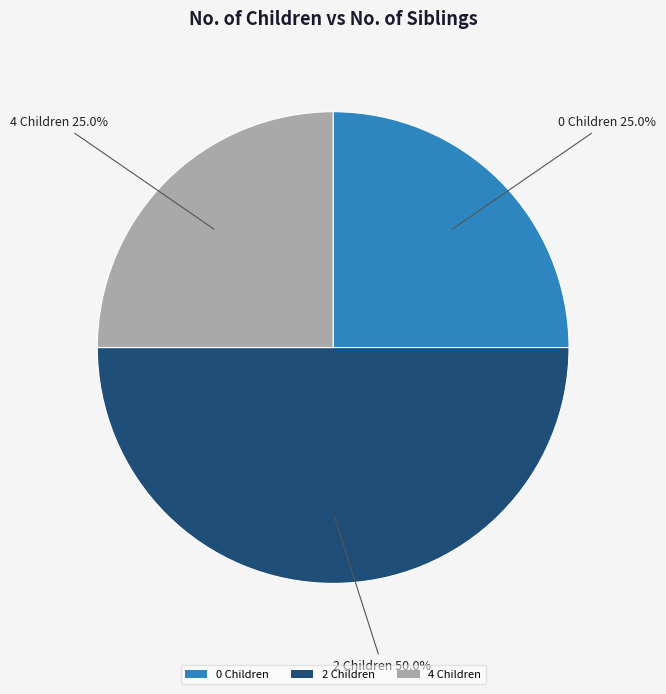

Which slice is the largest?

2 Children